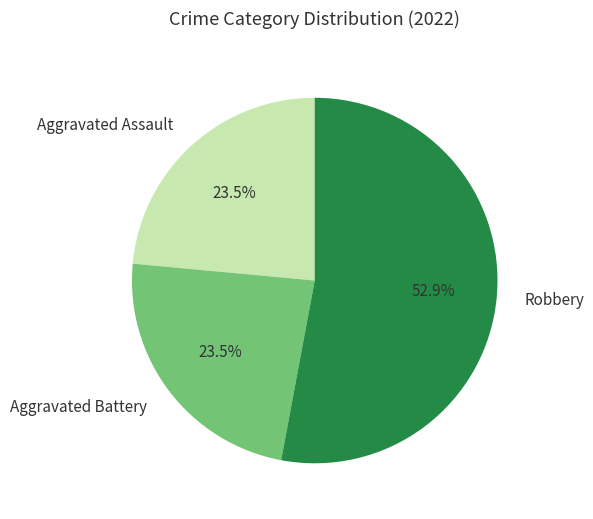

What percentage is NOT represented by Aggravated Battery?

76.5%